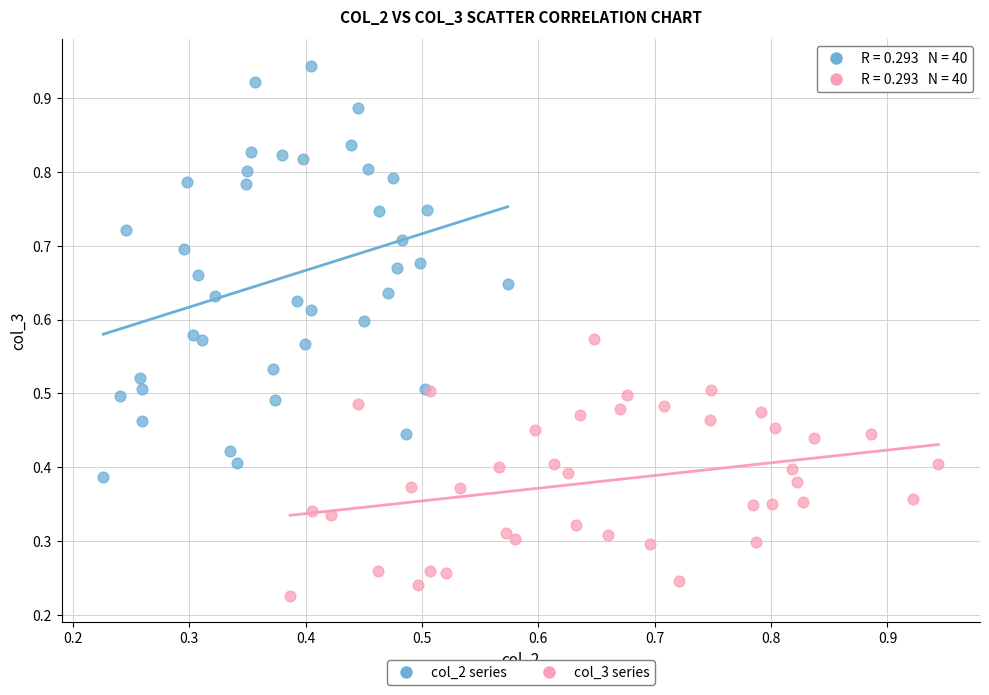

What are all the series names shown in the legend?

col_2 series, col_3 series